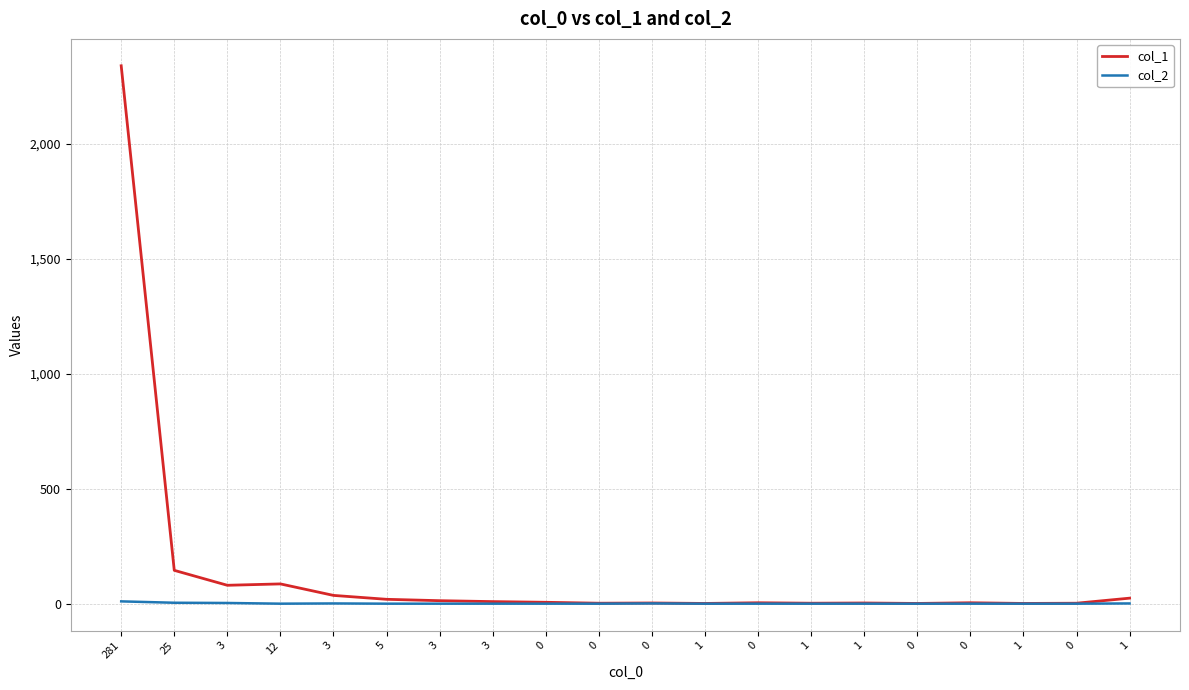

Is it true that col_1 equals 80 at 3?

True